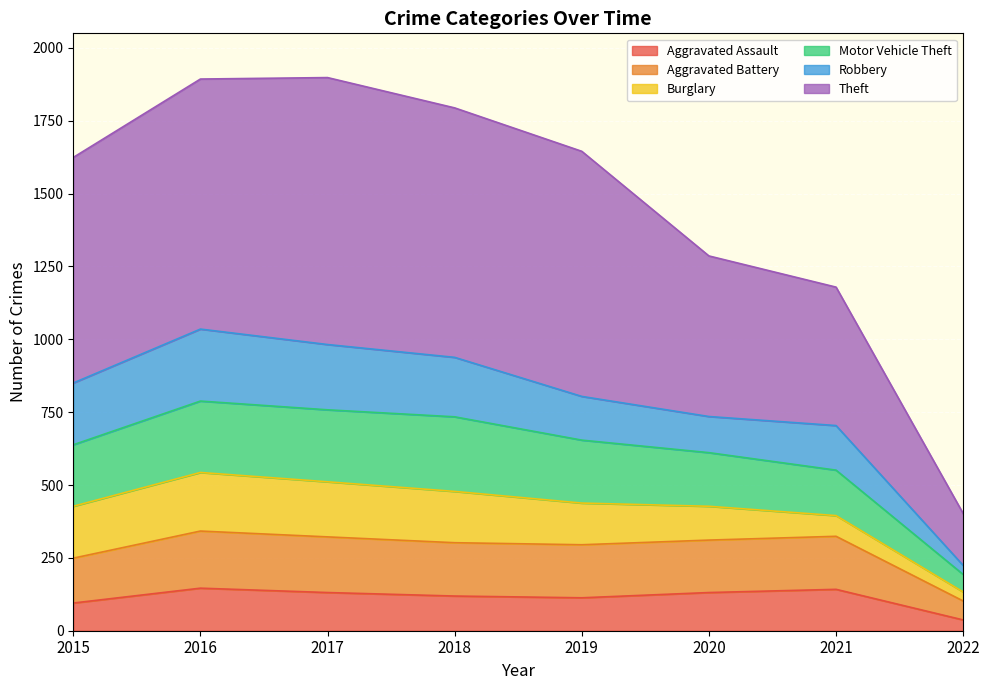

What is the maximum value for Aggravated Assault?

146